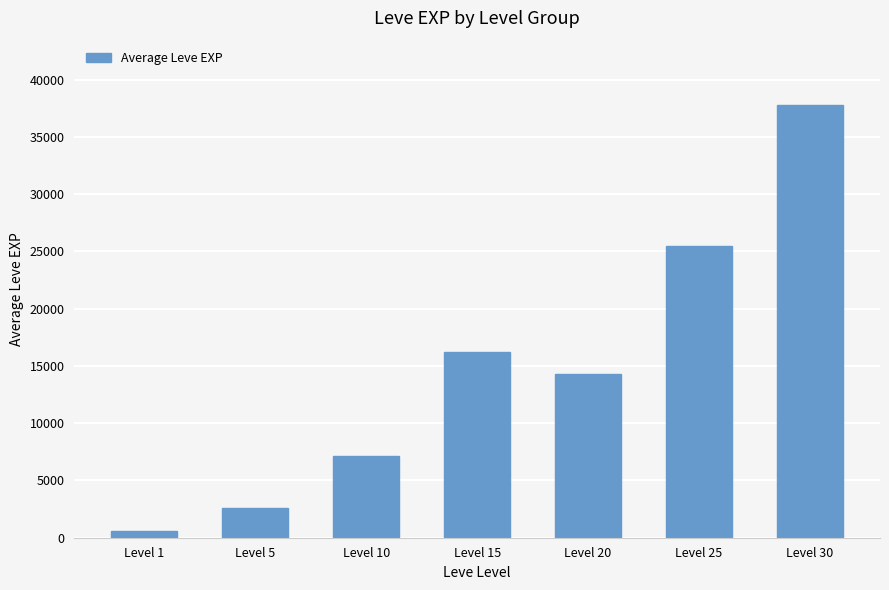

What is the change in value from Level 5 to Level 25?

+22858